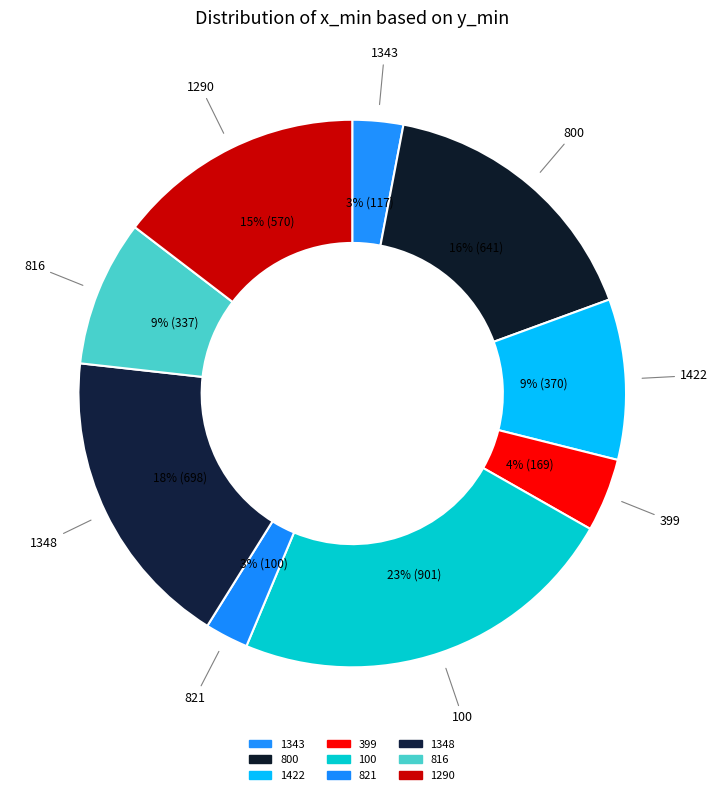

To the nearest percent, what is the difference between the 399 and 1343 slice percentages?

1%